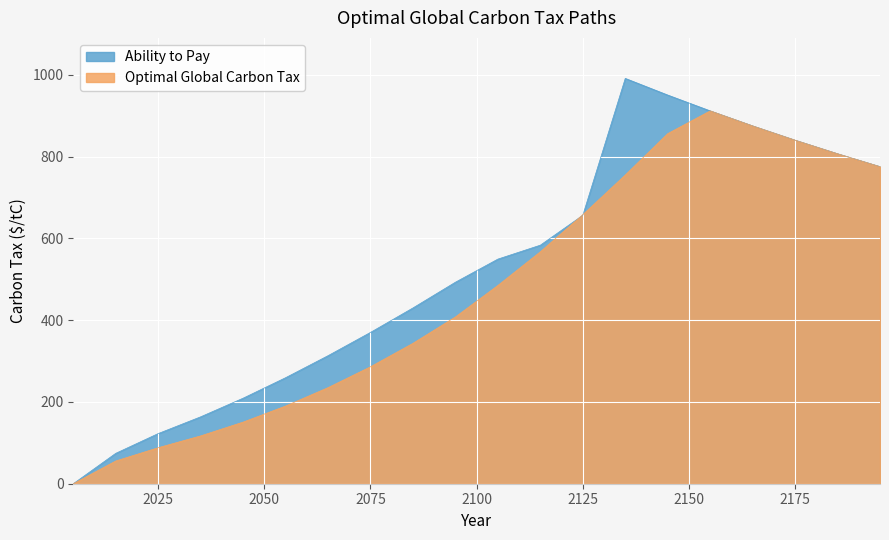

List the series in order of their peak value, highest first.

Ability to Pay, Optimal Global Carbon Tax